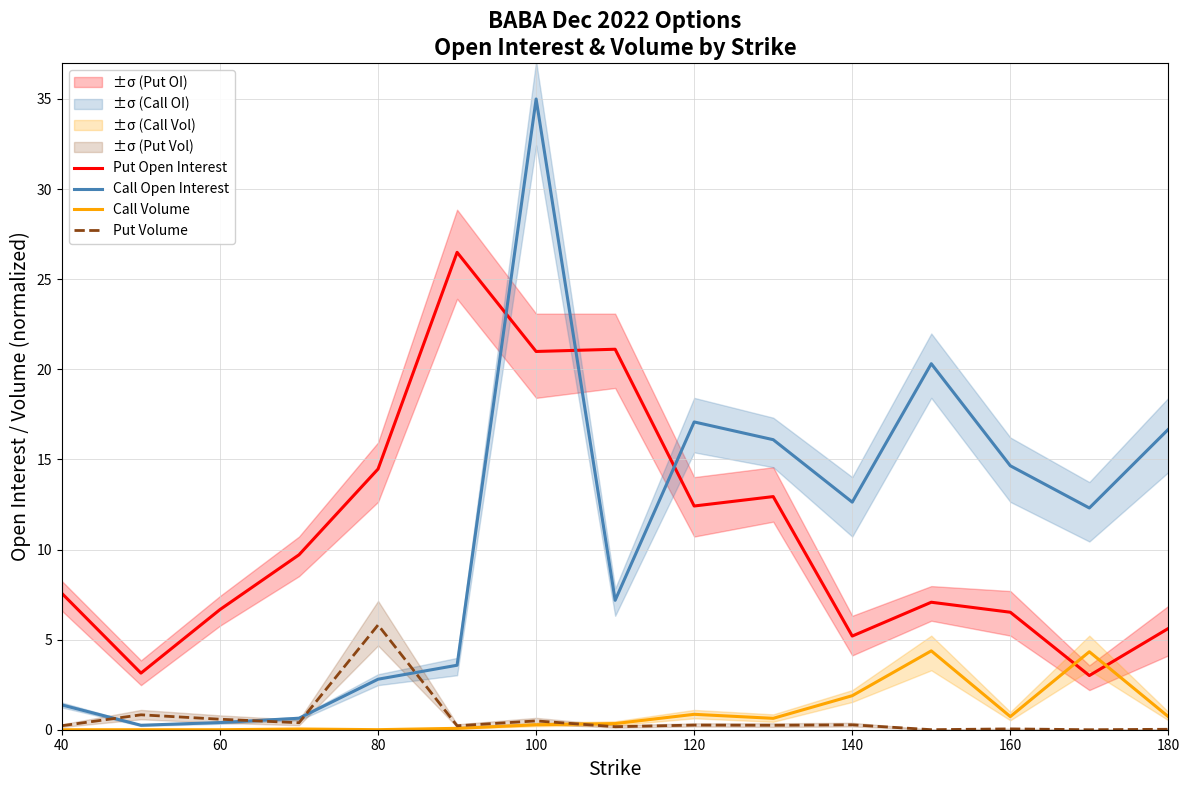

Where is Put Open Interest nearest to the value 14?

80